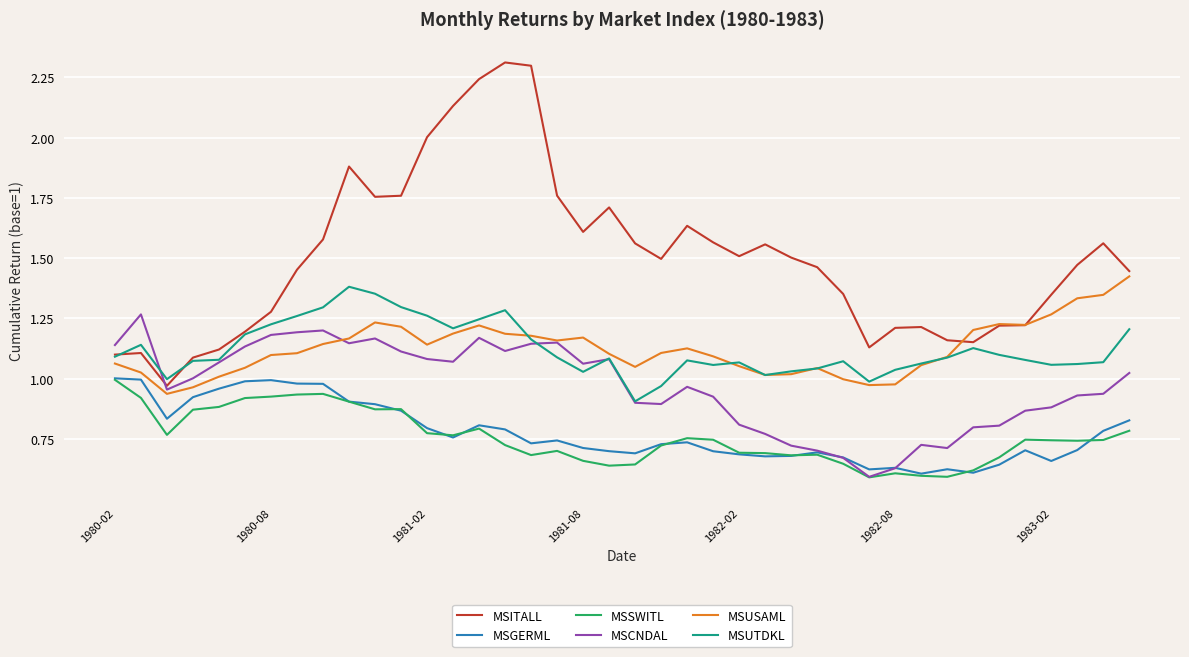

How many categories are shown in the chart?

40